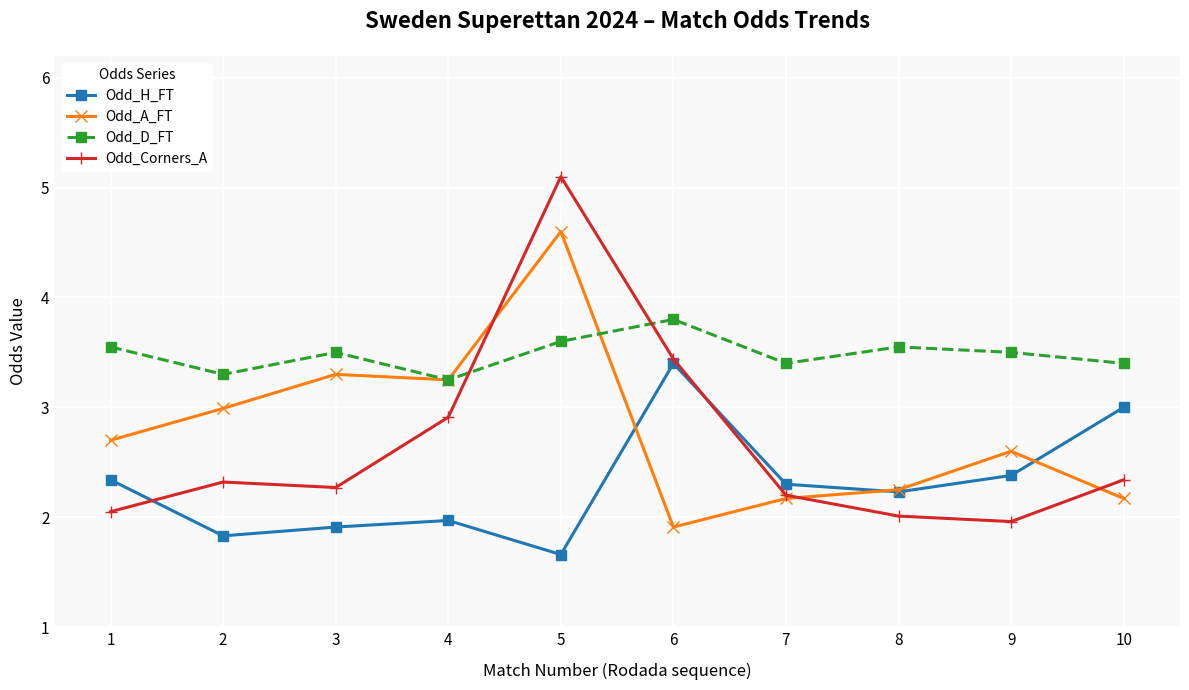

At which category is the sum across all series the highest?

5